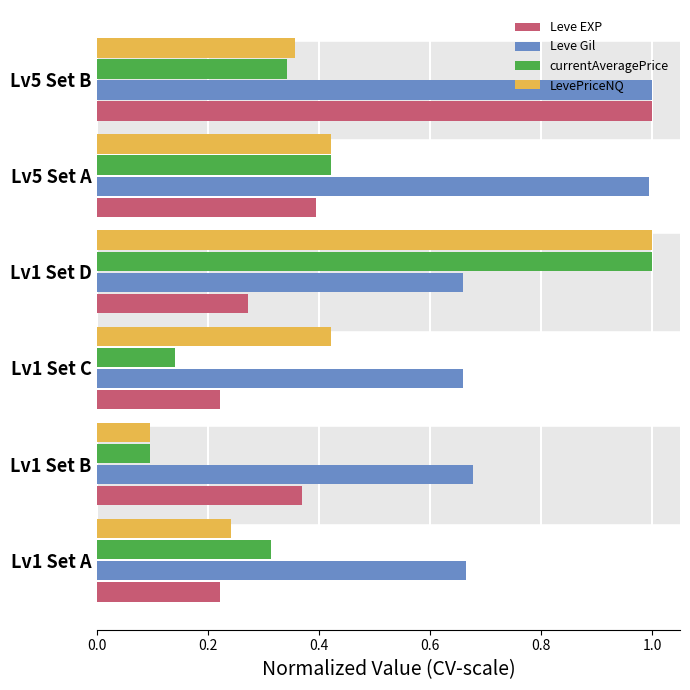

Count the LevePriceNQ values in the range 0 to 1.

6